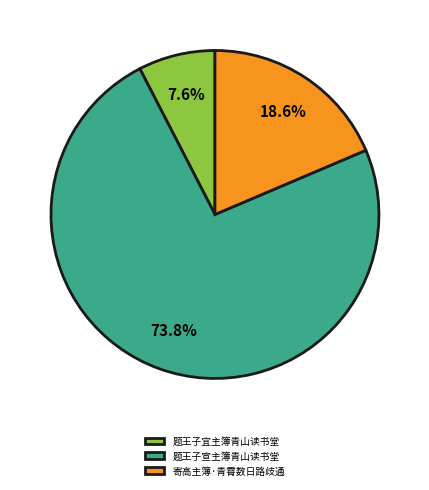

Is there any slice that represents more than half of the pie?

Yes